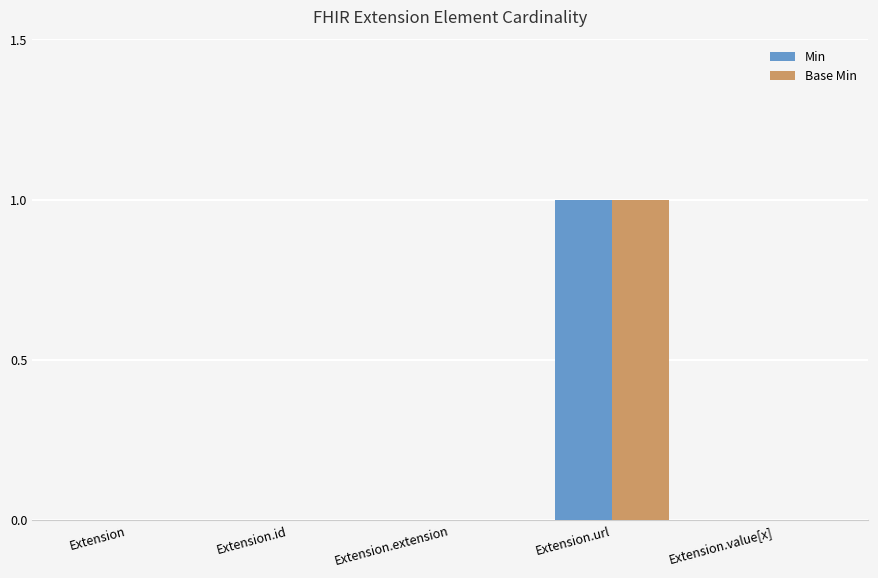

Reading left to right, list all the values displayed in this chart.

Min: Extension=0	Extension.id=0	Extension.extension=0	Extension.url=1	Extension.value[x]=0
Base Min: Extension=0	Extension.id=0	Extension.extension=0	Extension.url=1	Extension.value[x]=0